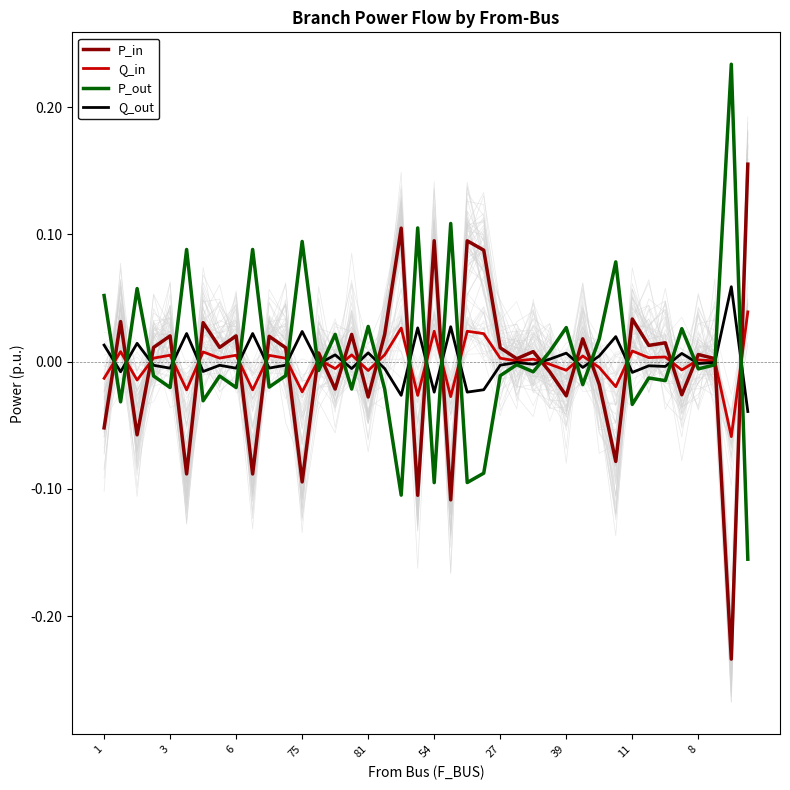

How many intersections are there between Q_in and P_in?

25